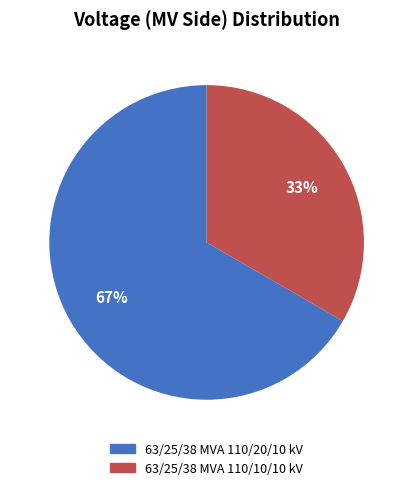

To the nearest percent, what is the combined percentage of 63/25/38 MVA 110/20/10 kV and 63/25/38 MVA 110/10/10 kV?

100%